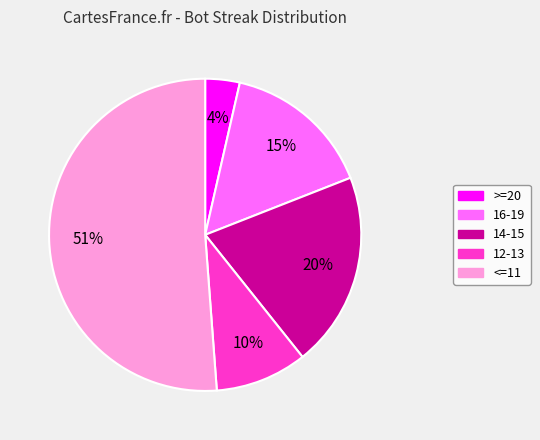

Is there a majority slice in this chart?

Yes